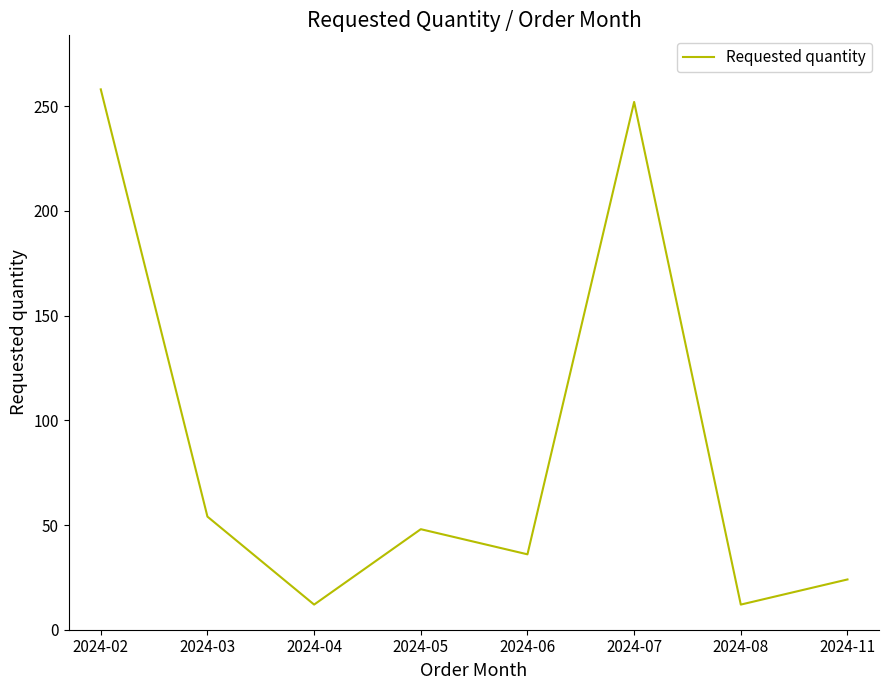

Reading right to left, list all the values displayed in this chart.

24	12	252	36	48	12	54	258